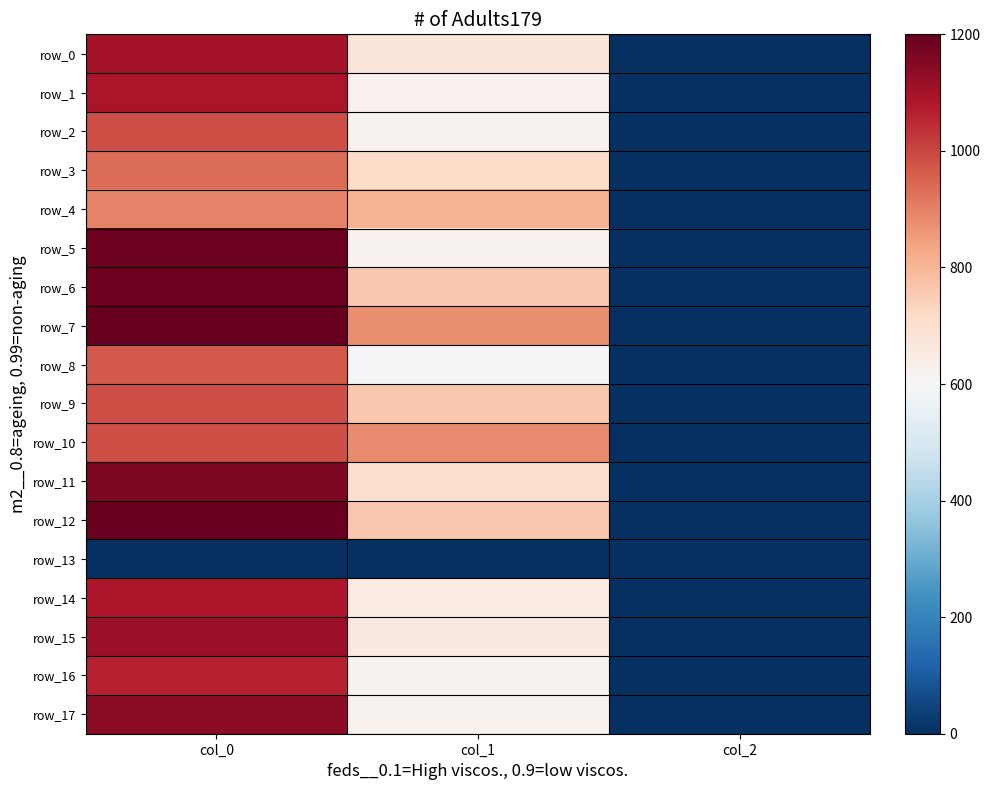

Rank the categories by row_8 value from highest to lowest.

col_0, col_1, col_2